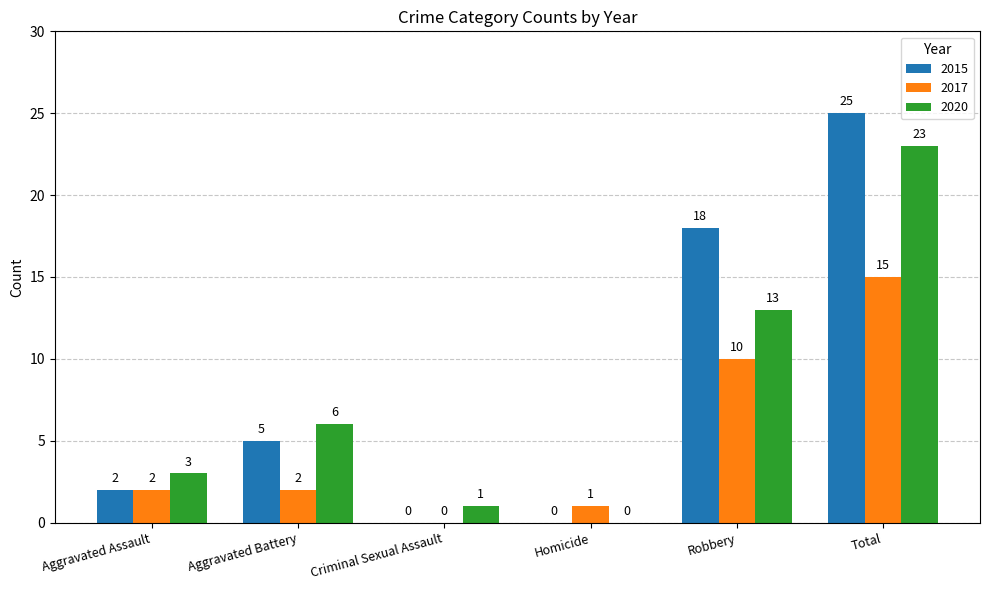

At which category is the sum across all series the highest?

Total